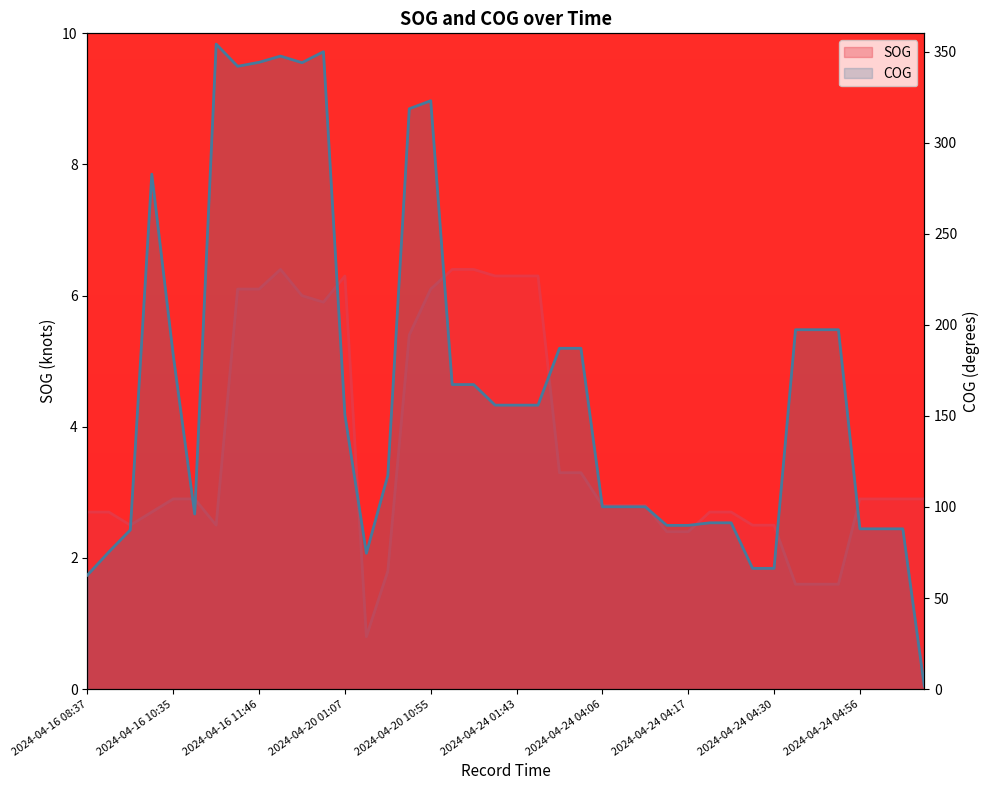

What position from the right is 18?

22